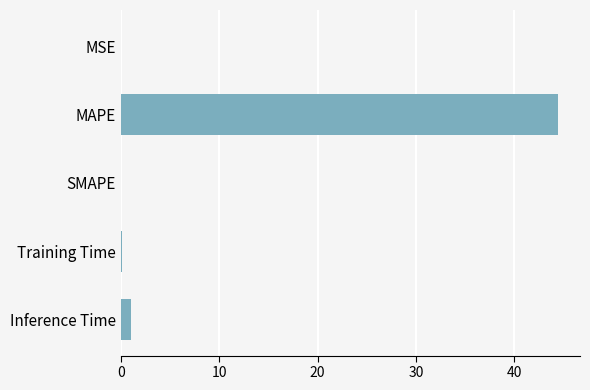

What is the greatest value displayed?

44.5